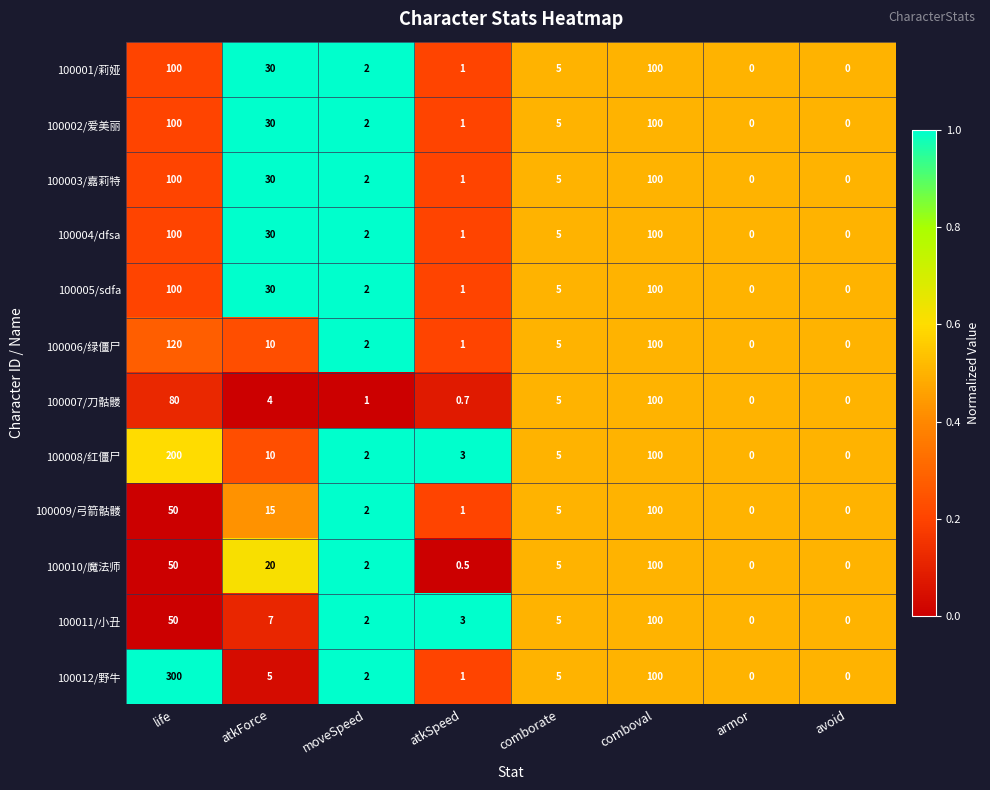

The value of 100010/魔法师 at atkForce is 29.0. True or false?

False